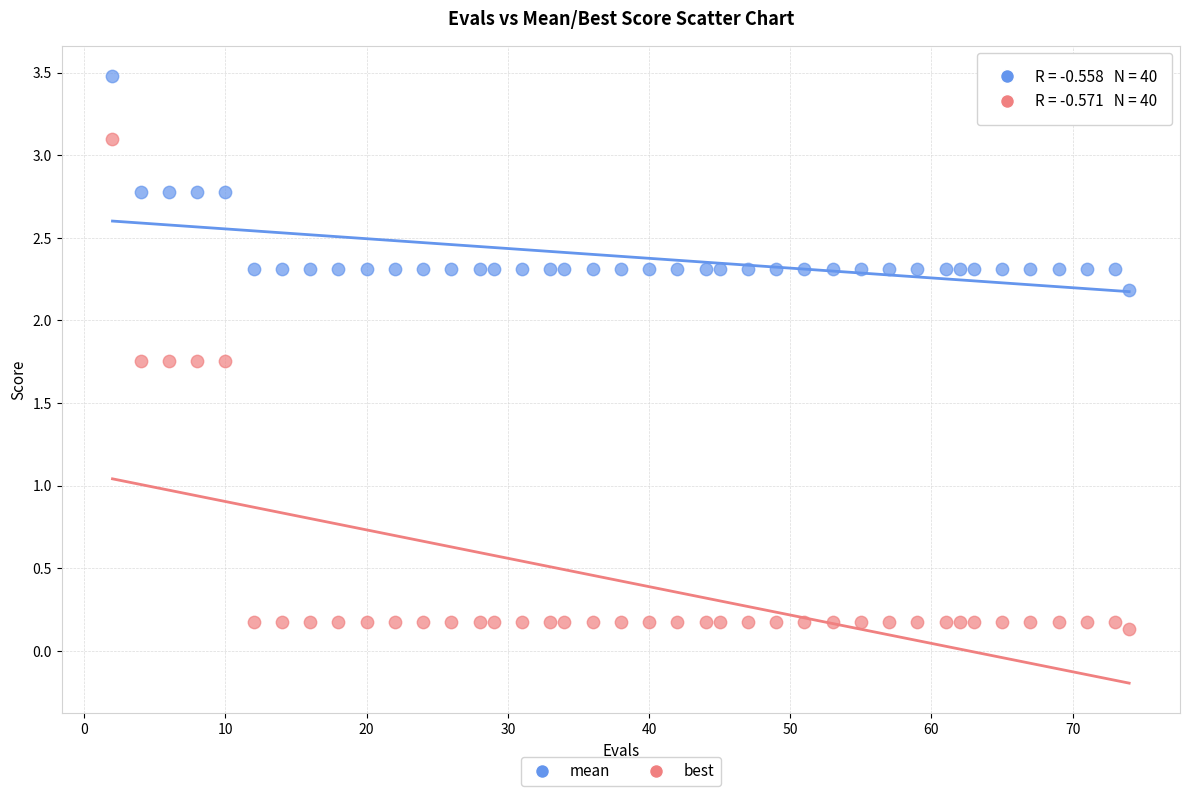

Which series reaches the maximum Y coordinate?

mean